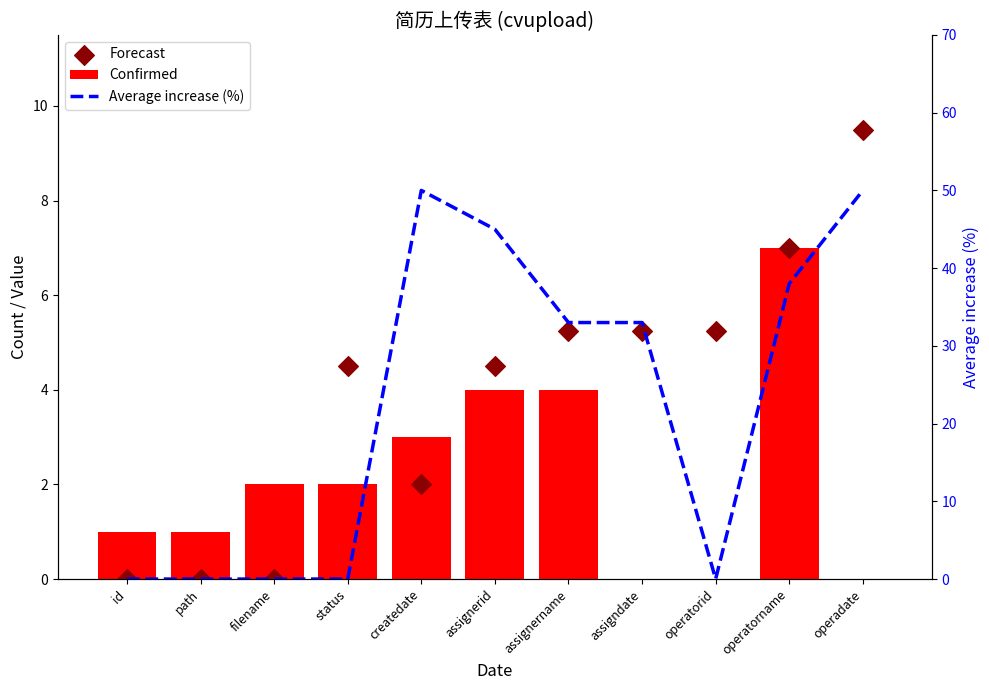

What is the total value across all series at operadate?

59.5